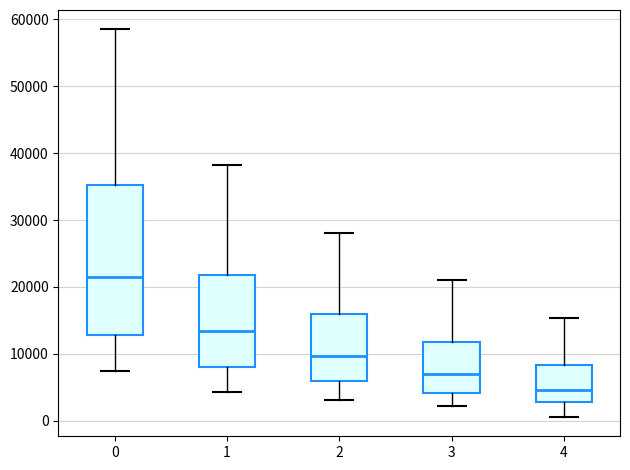

Where does the lower whisker of the box at x = 3 end on the y-axis? The values are not printed on the chart, so give them approximately, as read against the axis.

2000